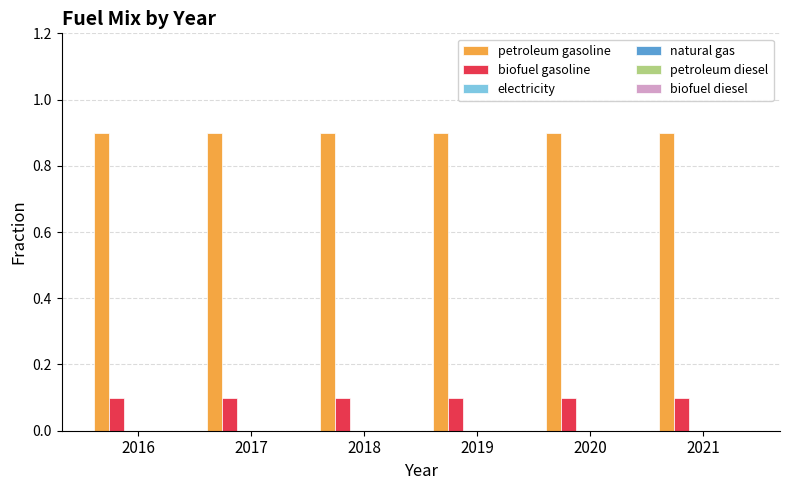

Which series has the largest total across all categories?

petroleum gasoline